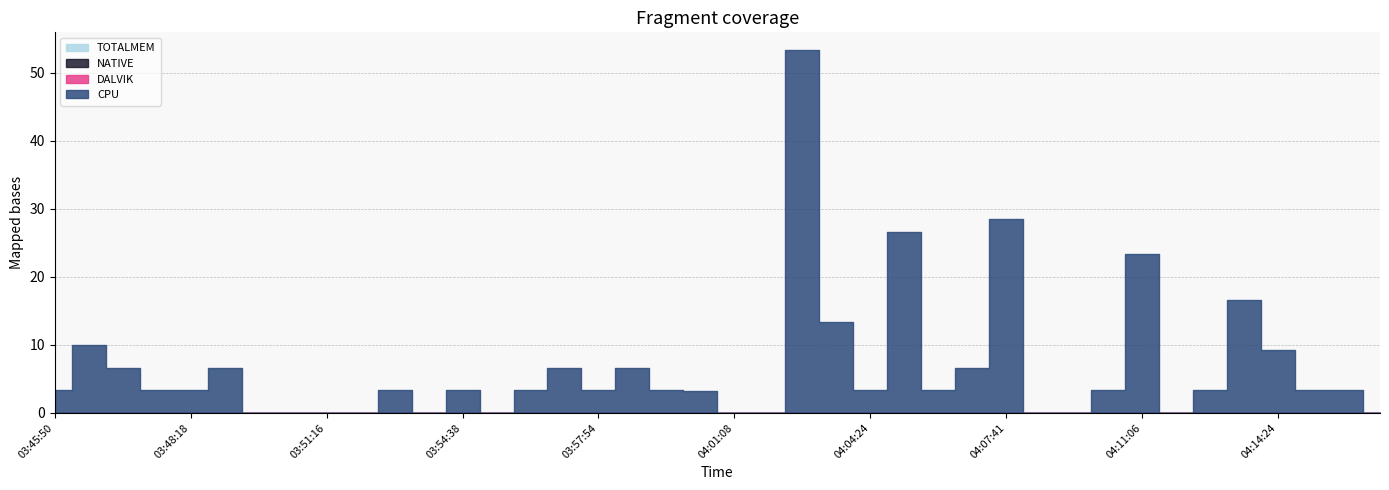

Does the chart have visible grid lines?

Yes